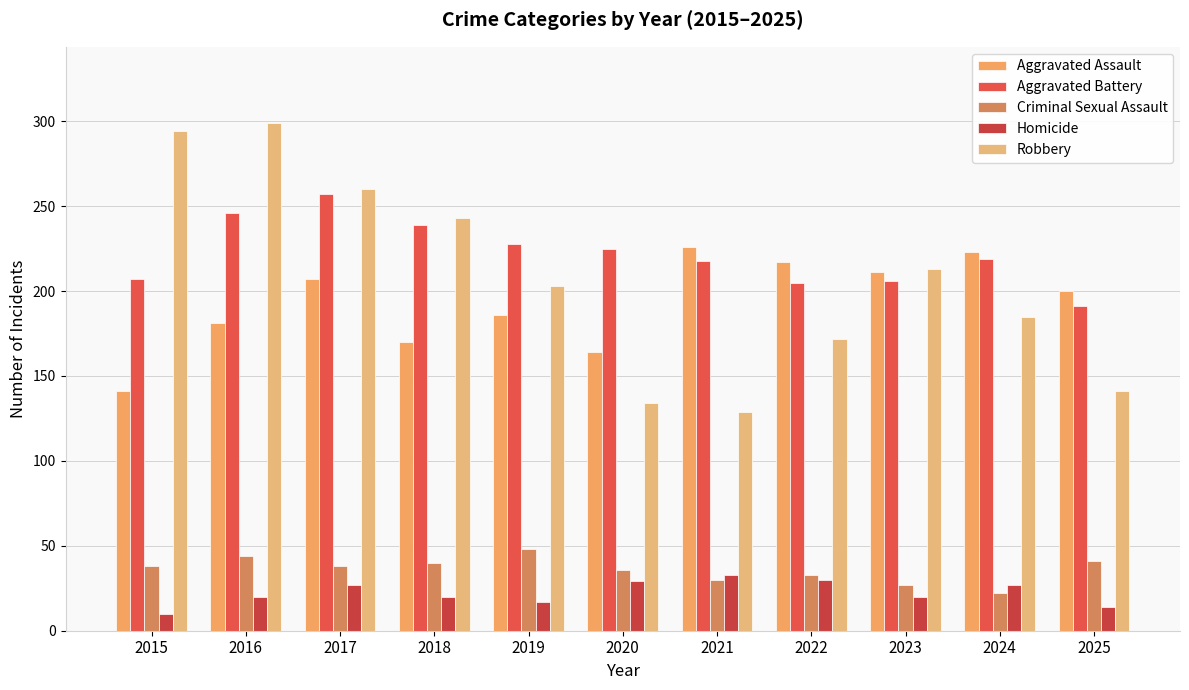

At which category is the sum across all series the highest?

2016